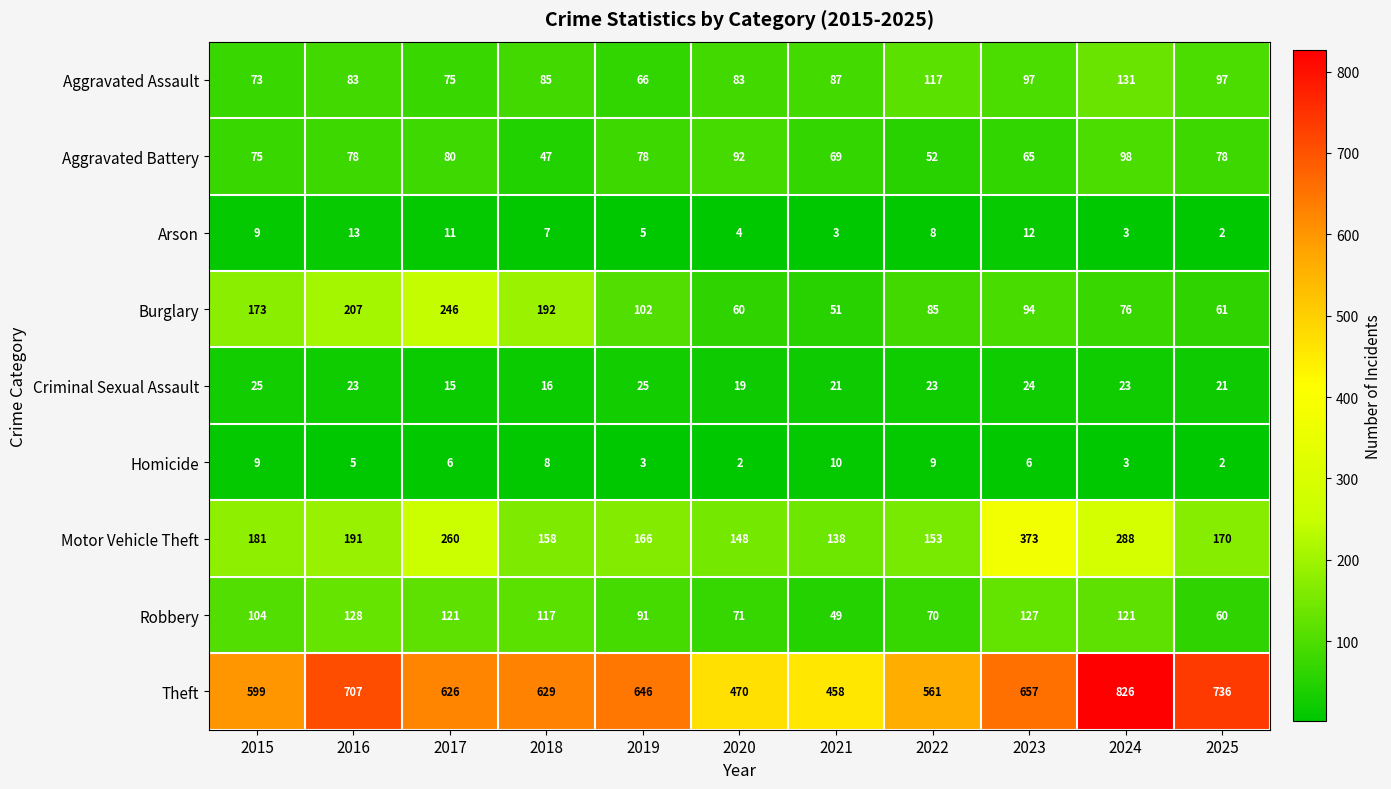

How many values in the Criminal Sexual Assault series are below 23?

5